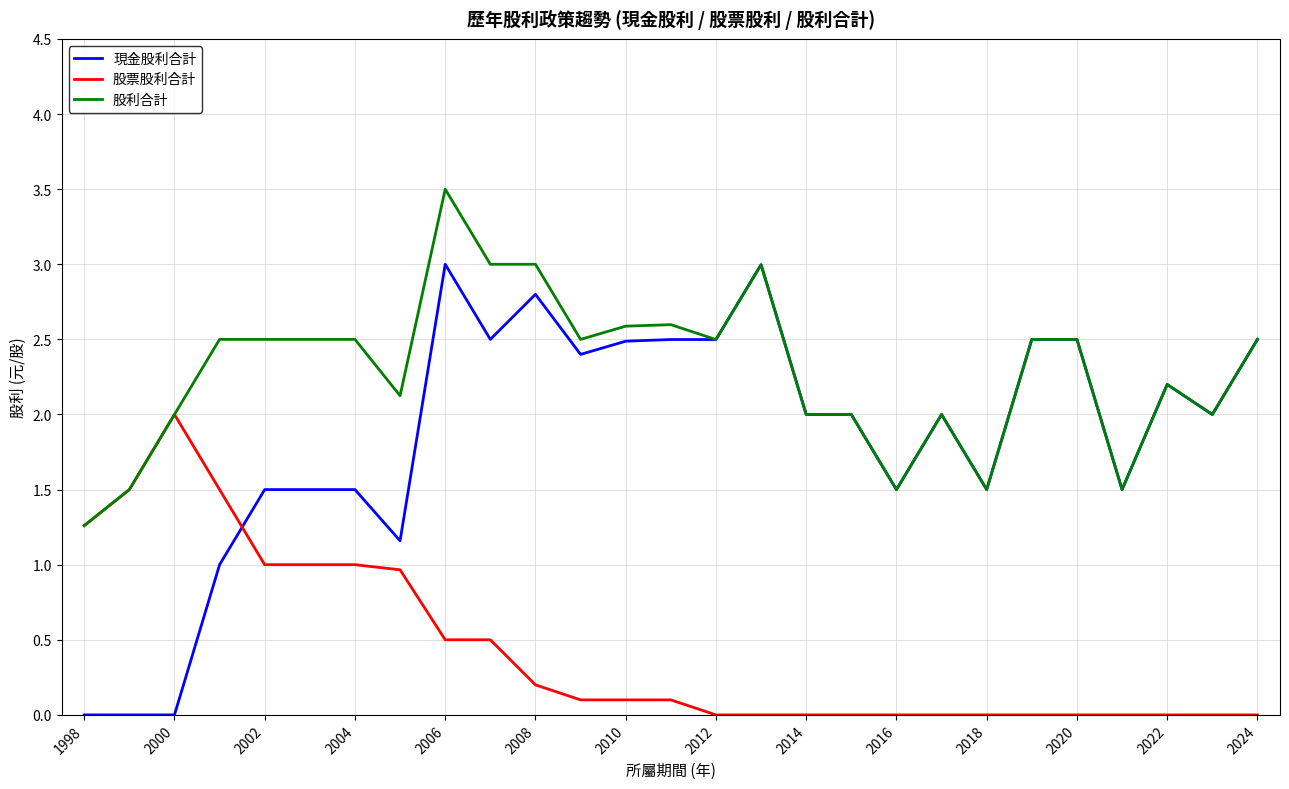

Rank the series by their average value, from highest to lowest.

股利合計, 現金股利合計, 股票股利合計